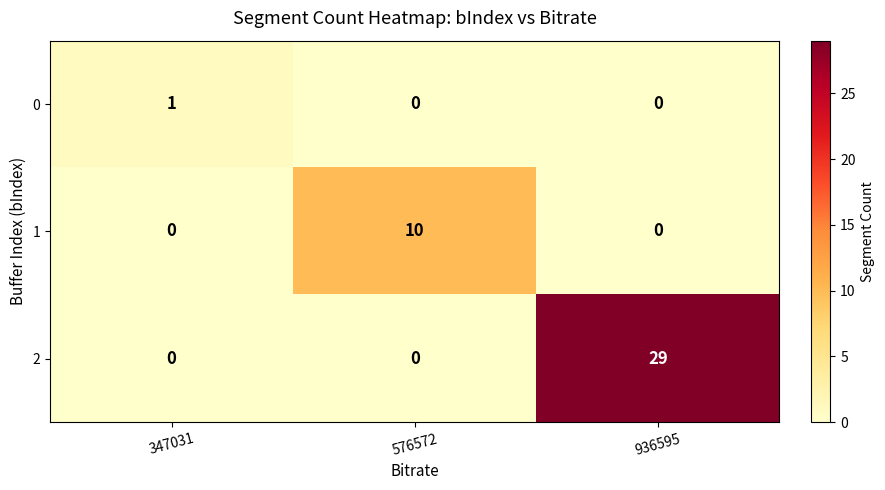

List the series in order of their peak value, highest first.

2, 1, 0